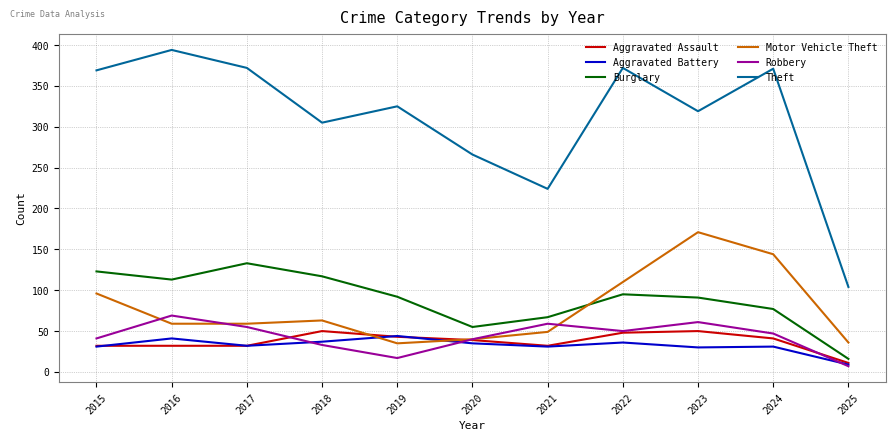

The Robbery series shows 30 at 2024. True or false?

False